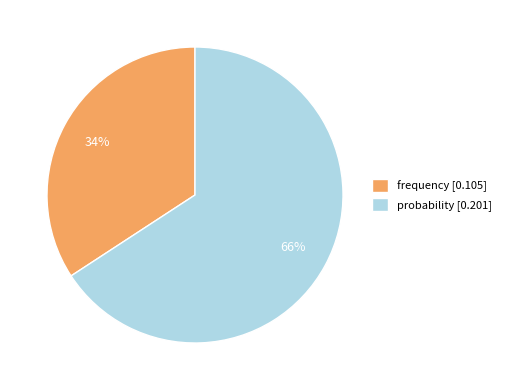

Which has a higher value, frequency [0.105] or probability [0.201]?

probability [0.201]